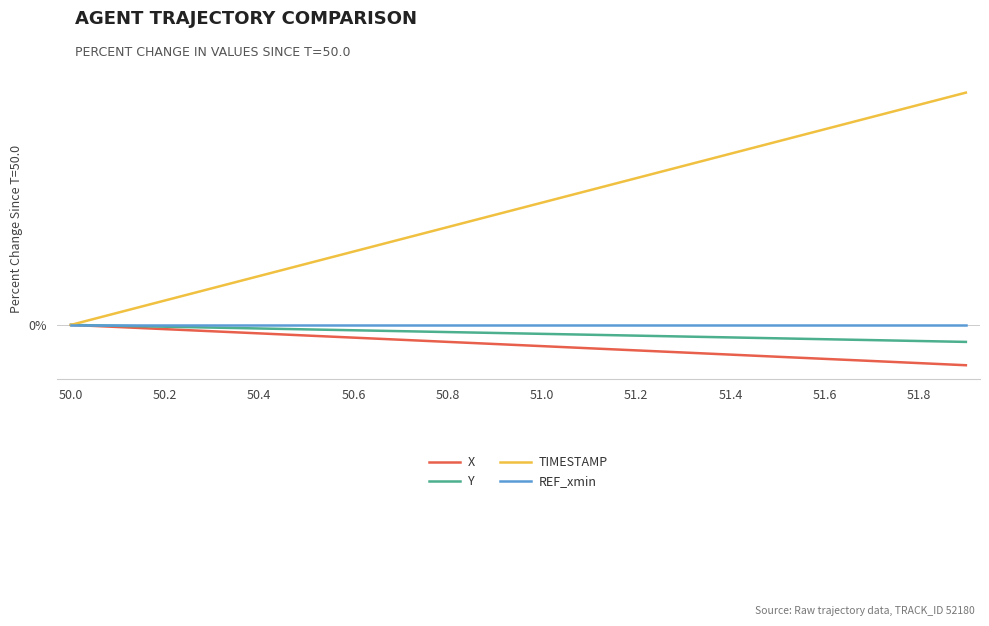

What are all the series names shown in the legend?

X, Y, TIMESTAMP, REF_xmin